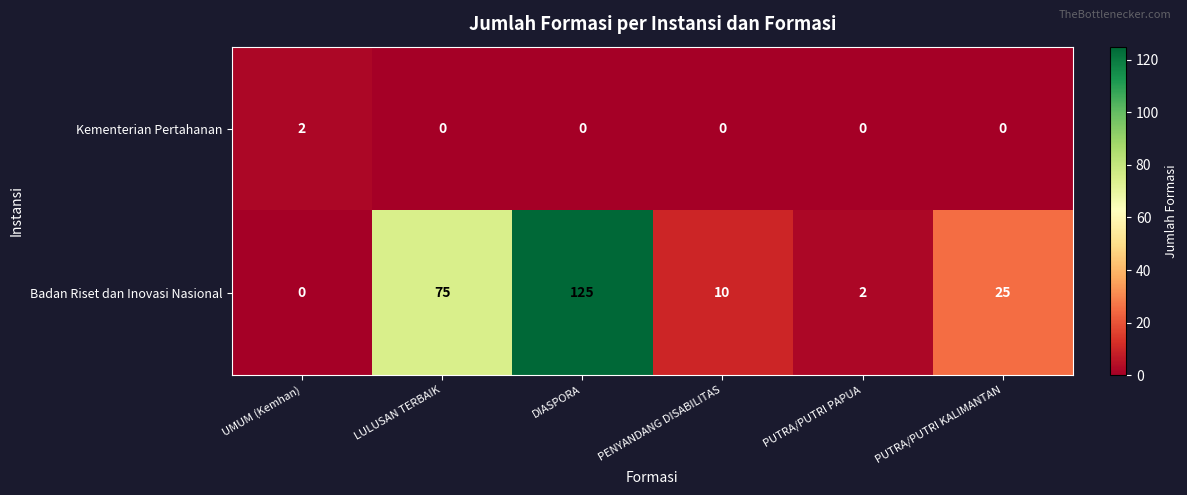

Count the Kementerian Pertahanan values in the range 0 to 1.

5